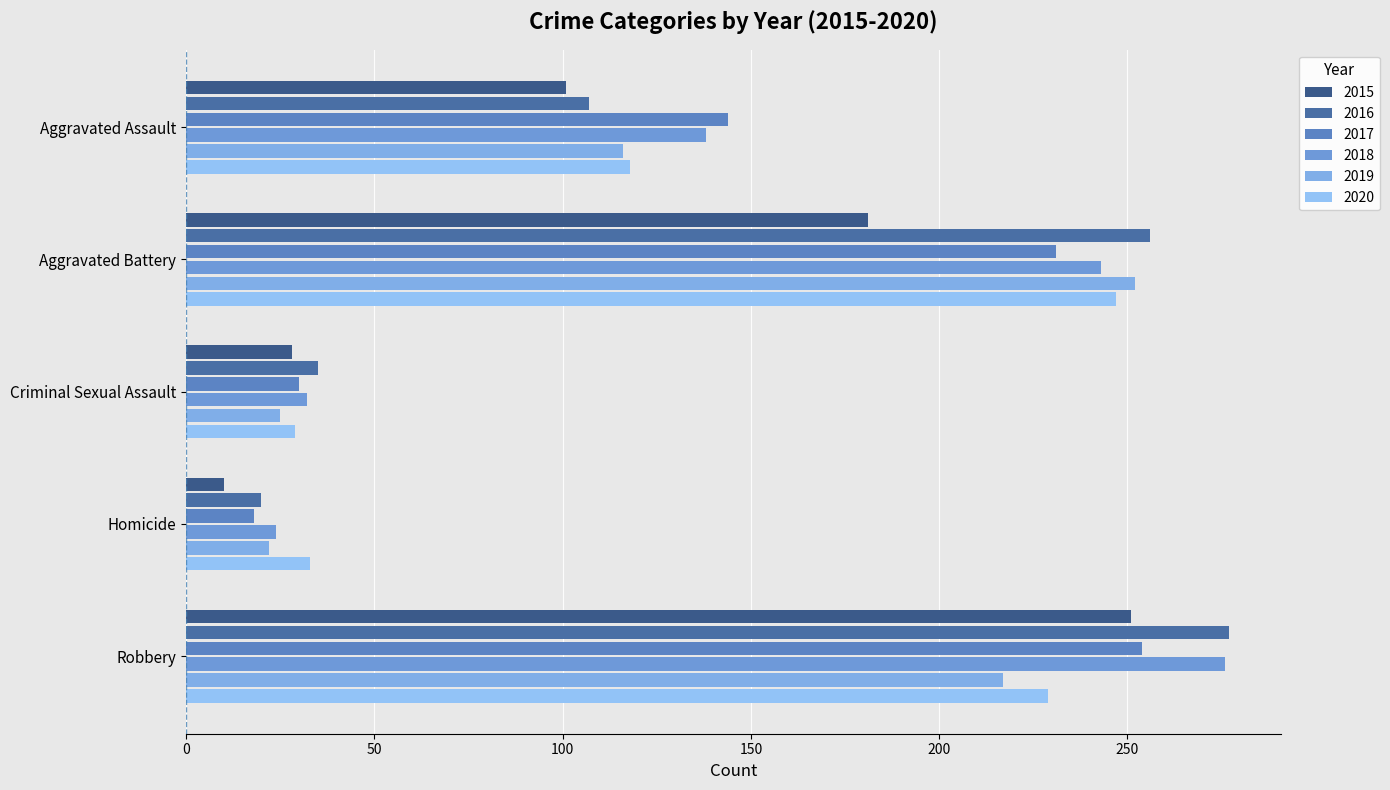

Which label corresponds to the smallest value in the chart?

Homicide